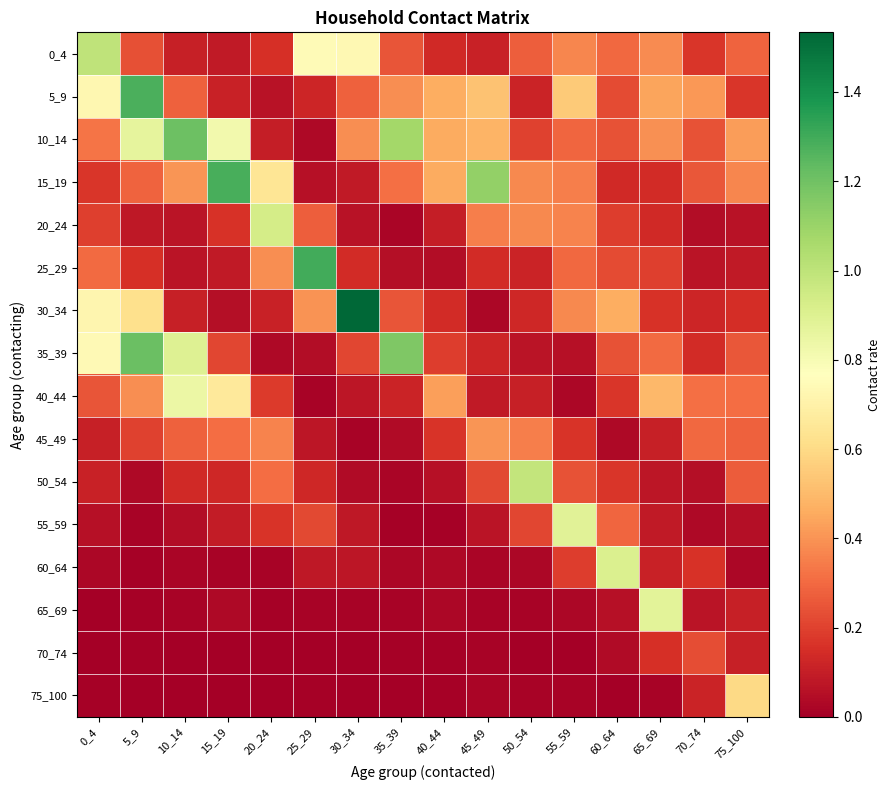

List the series in order of their peak value, lowest first.

70_74, 45_49, 75_100, 40_44, 65_69, 55_59, 60_64, 20_24, 50_54, 0_4, 10_14, 35_39, 5_9, 15_19, 25_29, 30_34